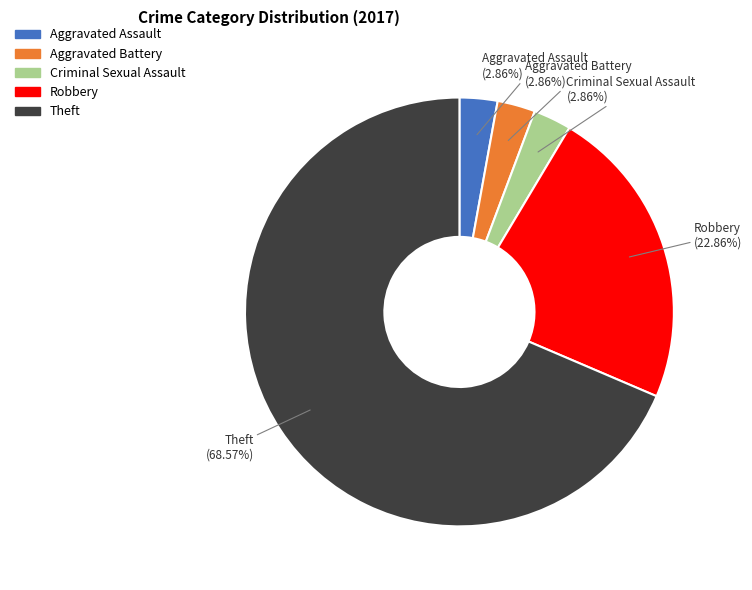

Is there any slice that represents more than half of the pie?

Yes